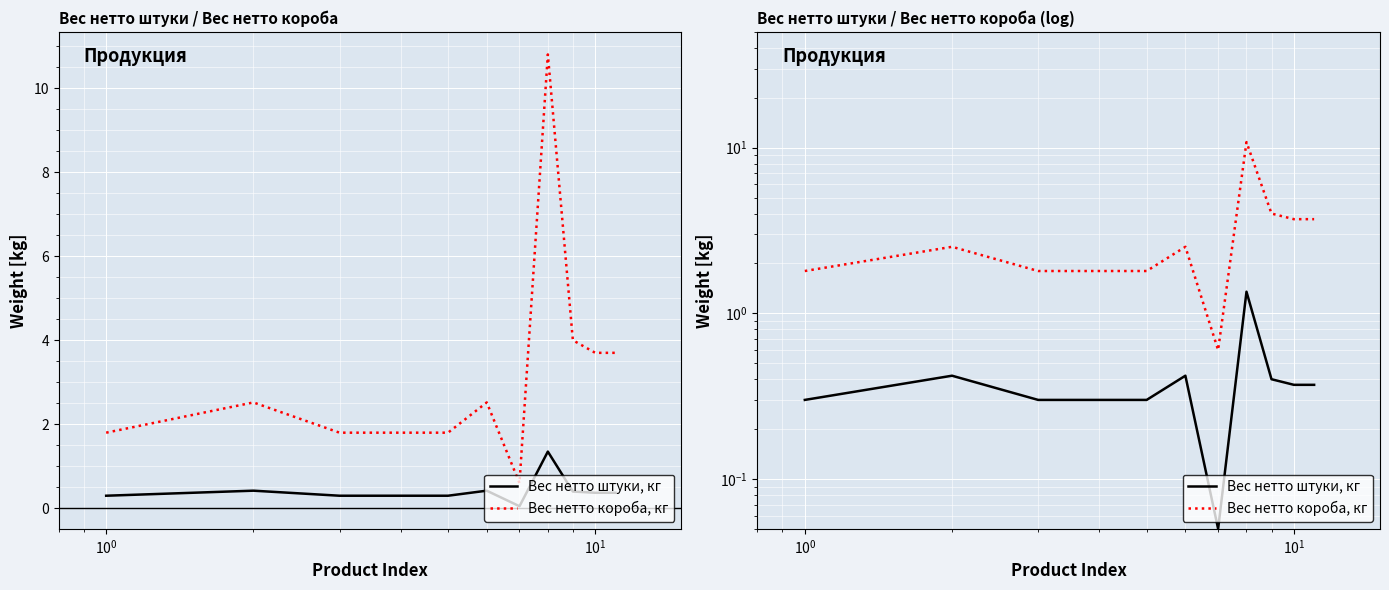

At how many categories does at least one series exceed 9?

1